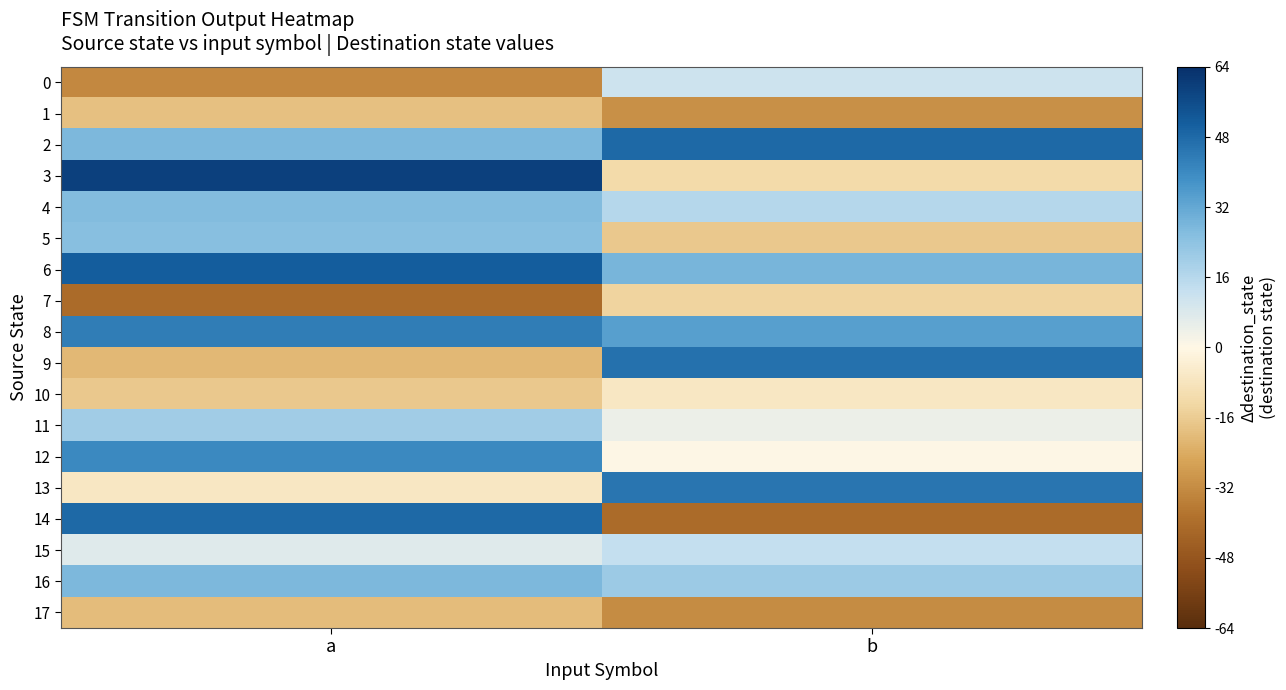

Rank the series by their maximum value, from lowest to highest.

17, 1, 7, 10, 0, 15, 11, 5, 4, 16, 12, 8, 13, 9, 2, 14, 6, 3